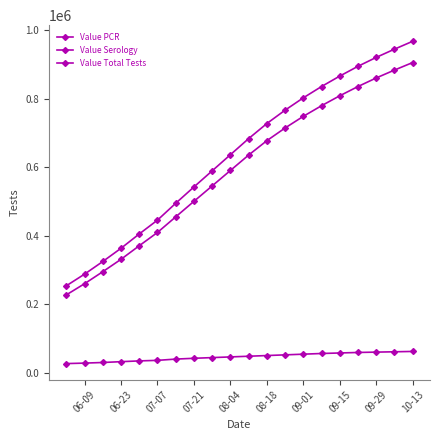

Reading left to right, what are all the values shown in this chart?

Value PCR: 227056	259649	294700	330889	370400	409217	454682	500000	545000	590000	635000	677000	714000	748000	779000	808000	835000	860000	883000	905000
Value Serology: 26529	27948	29733	32138	34381	35979	39661	42000	44000	46000	48000	50000	52000	54000	56000	57500	59000	60000	61000	62000
Value Total Tests: 253585	287597	324433	363027	404781	445196	494343	542000	589000	636000	683000	727000	766000	802000	835000	865500	894000	920000	944000	967000